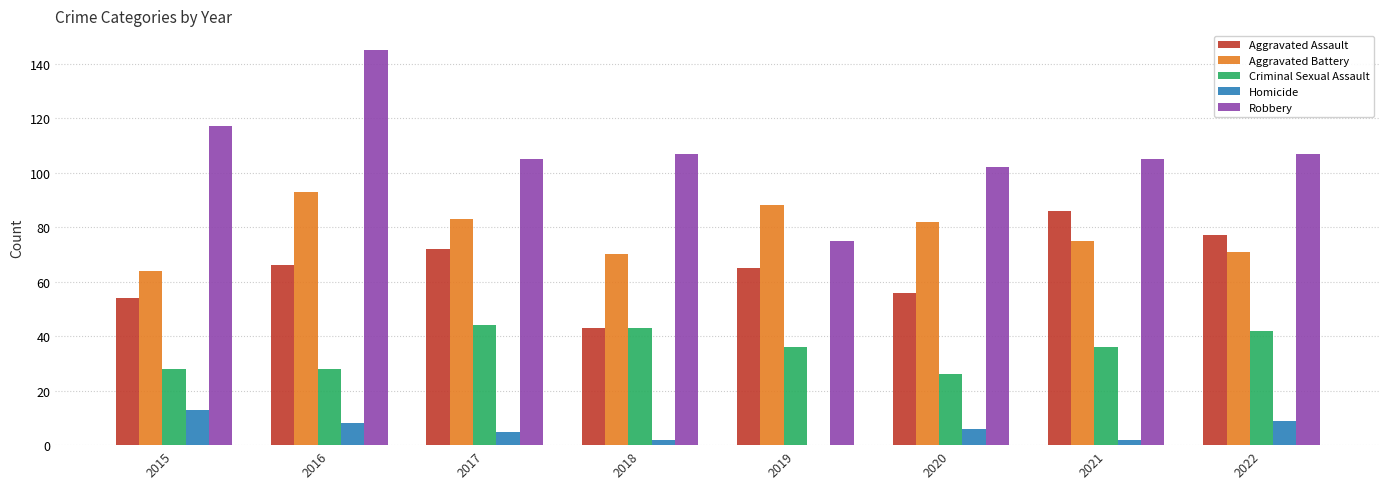

Reading left to right, extract all data points from this chart.

Aggravated Assault: 2015=54	2016=66	2017=72	2018=43	2019=65	2020=56	2021=86	2022=77
Aggravated Battery: 2015=64	2016=93	2017=83	2018=70	2019=88	2020=82	2021=75	2022=71
Criminal Sexual Assault: 2015=28	2016=28	2017=44	2018=43	2019=36	2020=26	2021=36	2022=42
Homicide: 2015=13	2016=8	2017=5	2018=2	2019=0	2020=6	2021=2	2022=9
Robbery: 2015=117	2016=145	2017=105	2018=107	2019=75	2020=102	2021=105	2022=107